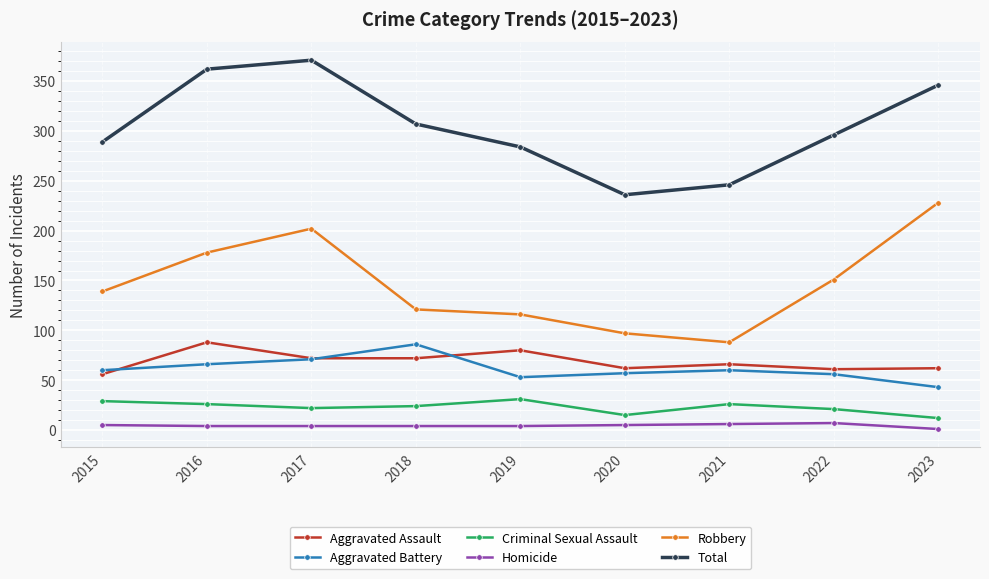

True or false: Homicide and Robbery cross at least once.

False